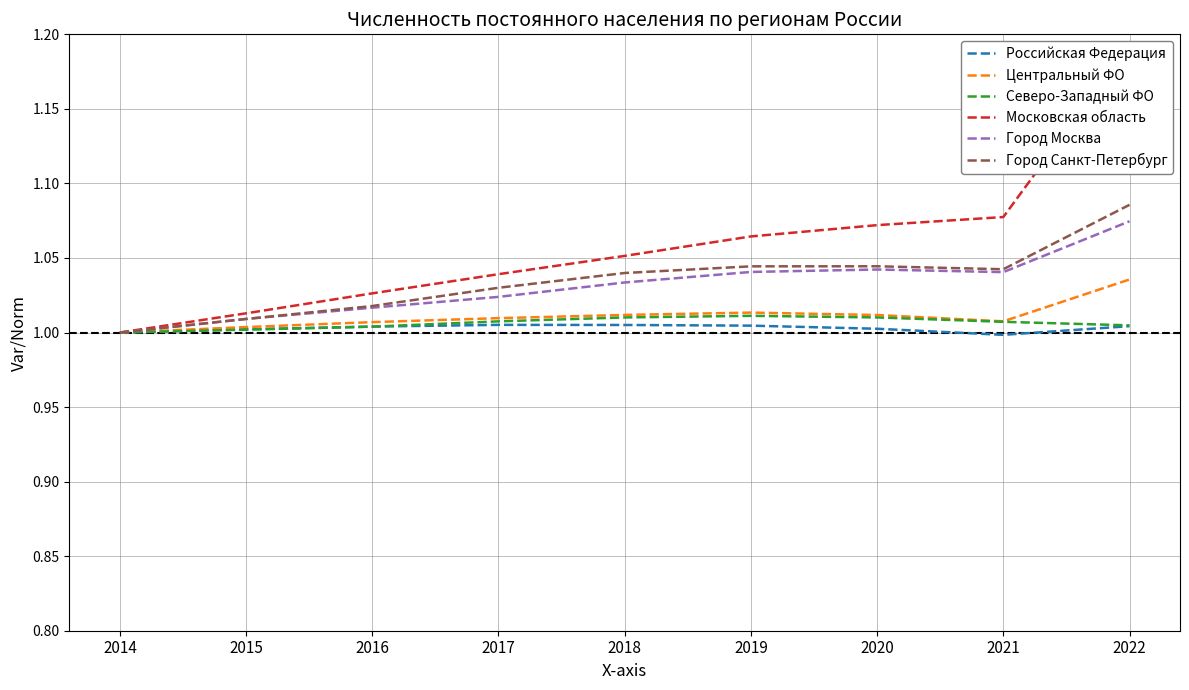

The value of Северо-Западный ФО at 2019 is 1.0. True or false?

True